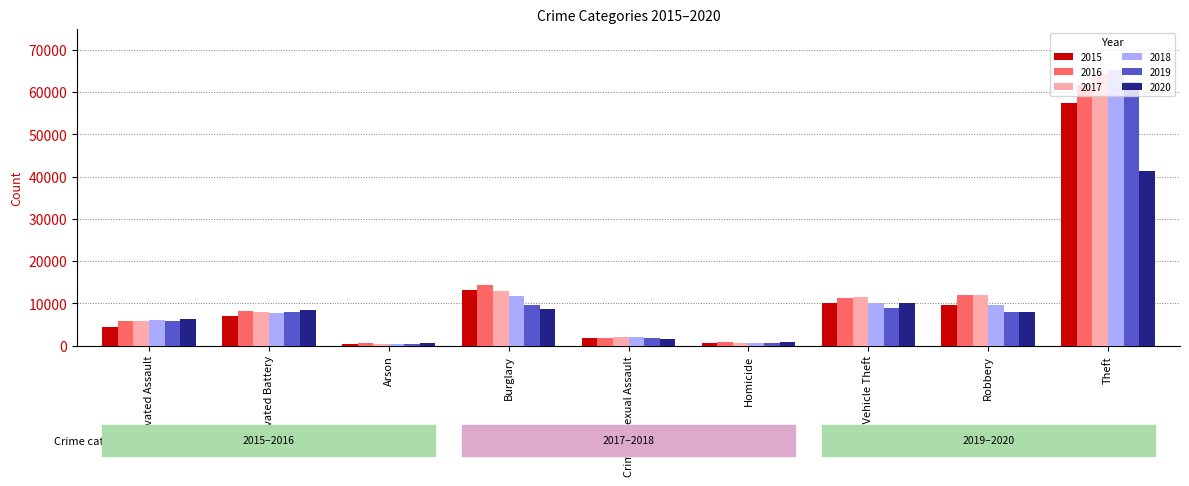

The 2017 series shows 20354 at Robbery. True or false?

False